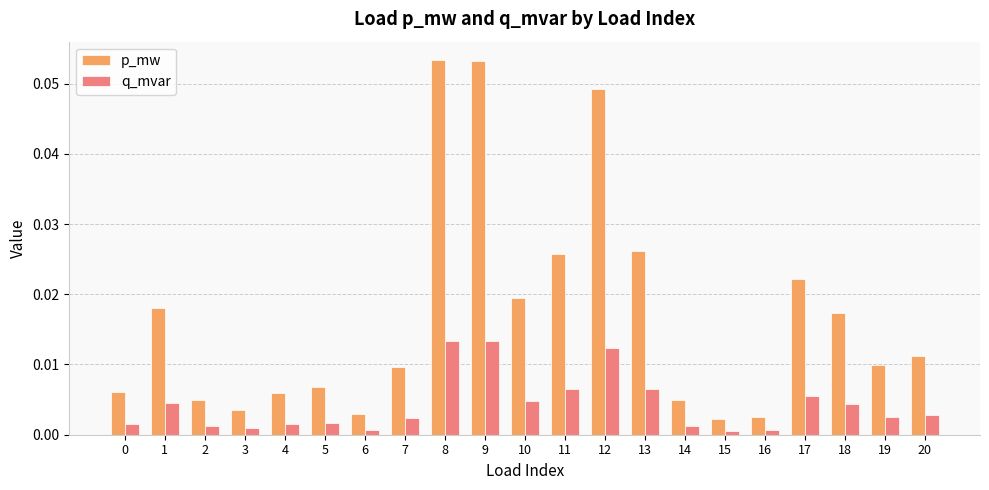

How many bars are there in total?

42